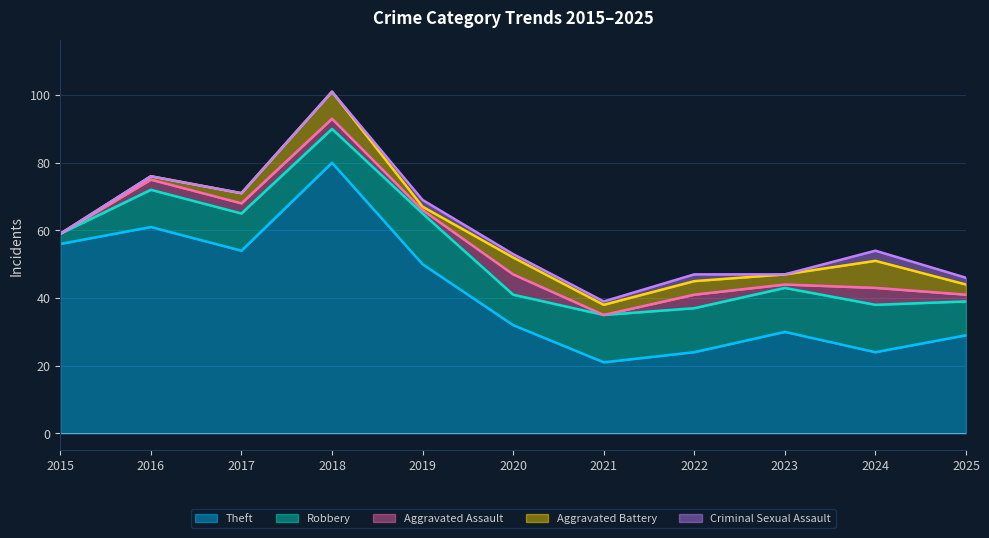

Reading left to right, transcribe all the data shown in this chart.

Theft: 2015=56	2016=61	2017=54	2018=80	2019=50	2020=32	2021=21	2022=24	2023=30	2024=24	2025=29
Robbery: 2015=3	2016=11	2017=11	2018=10	2019=15	2020=9	2021=14	2022=13	2023=13	2024=14	2025=10
Aggravated Assault: 2015=0	2016=3	2017=3	2018=3	2019=1	2020=6	2021=0	2022=4	2023=1	2024=5	2025=2
Aggravated Battery: 2015=0	2016=1	2017=3	2018=8	2019=1	2020=5	2021=3	2022=4	2023=3	2024=8	2025=3
Criminal Sexual Assault: 2015=0	2016=0	2017=0	2018=0	2019=2	2020=1	2021=1	2022=2	2023=0	2024=3	2025=2